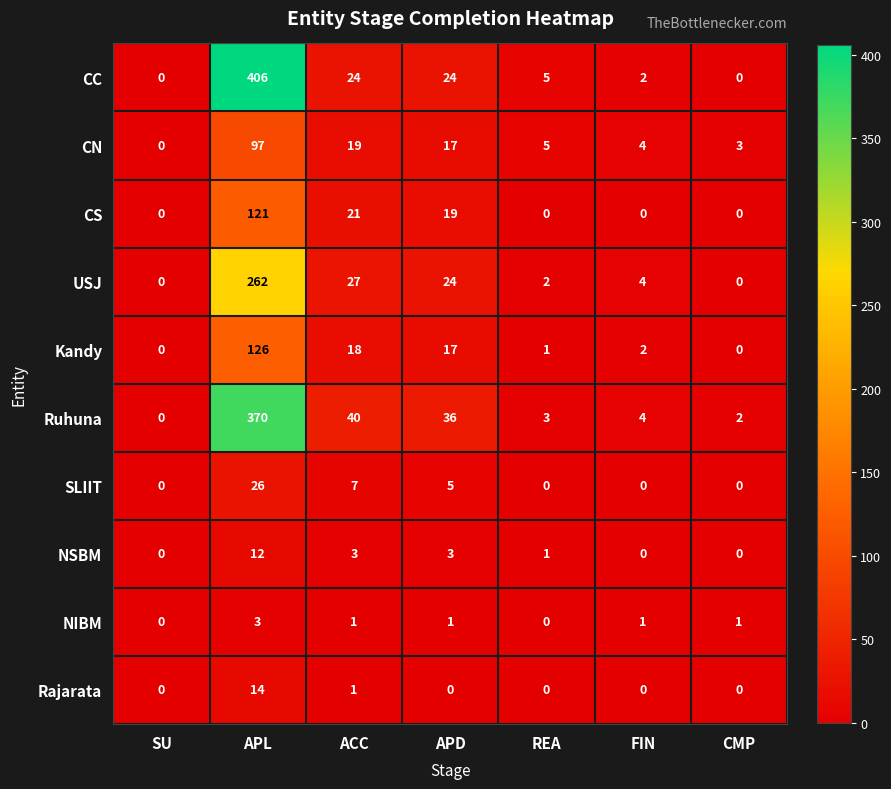

What is the difference between the CN values at APL and CMP?

94